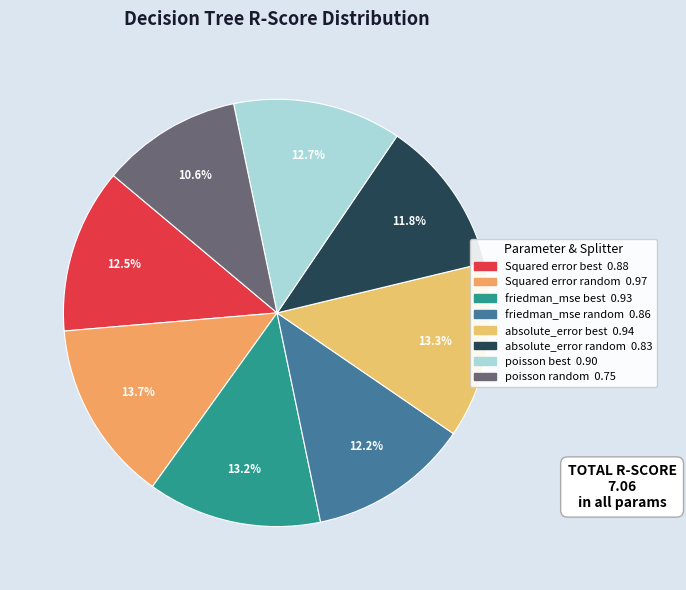

Count the number of slices in the pie.

8